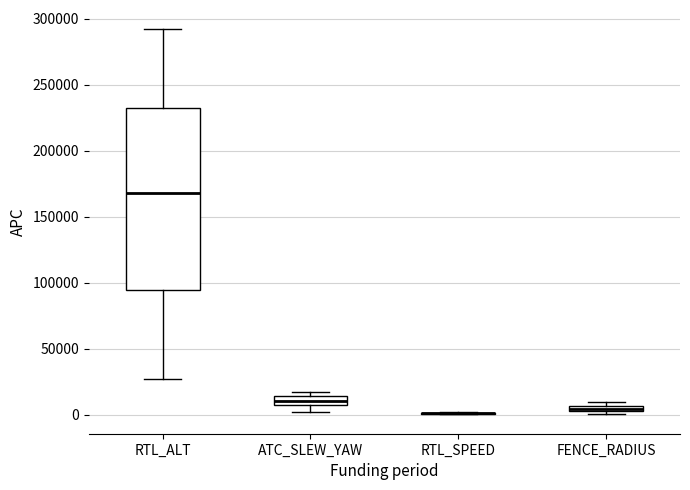

Where is the lower edge of the box for FENCE_RADIUS on the y-axis? The values are not printed on the chart, so give them approximately, as read against the axis.

0